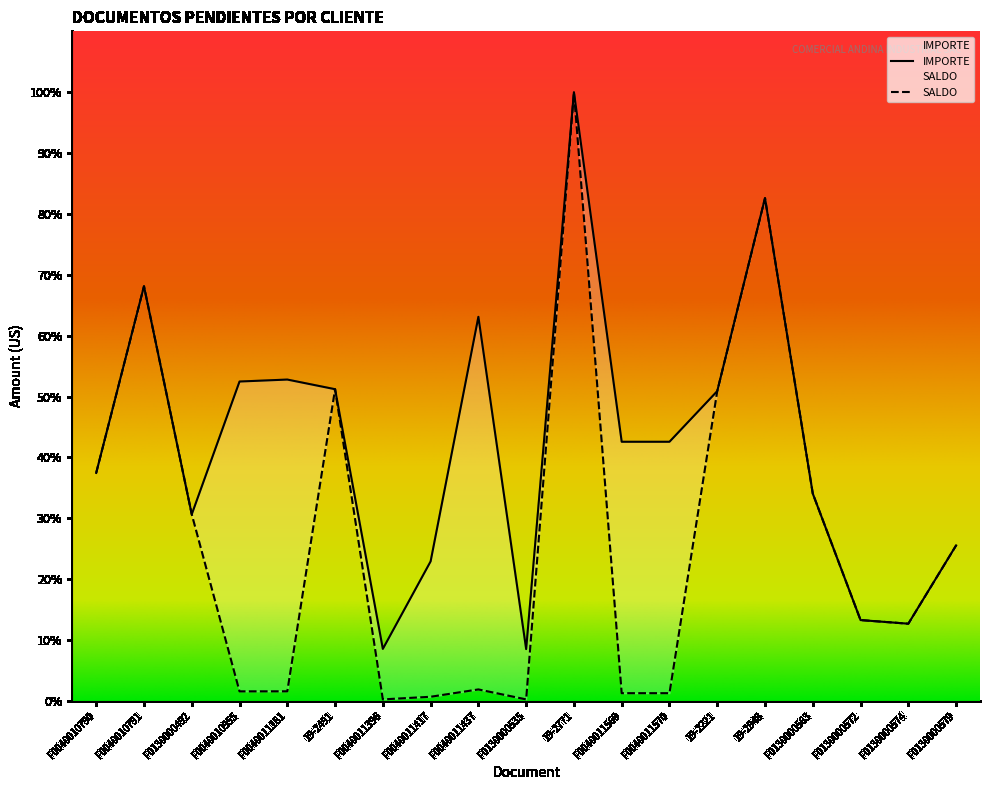

Does the chart display data point markers on the line(s)?

No